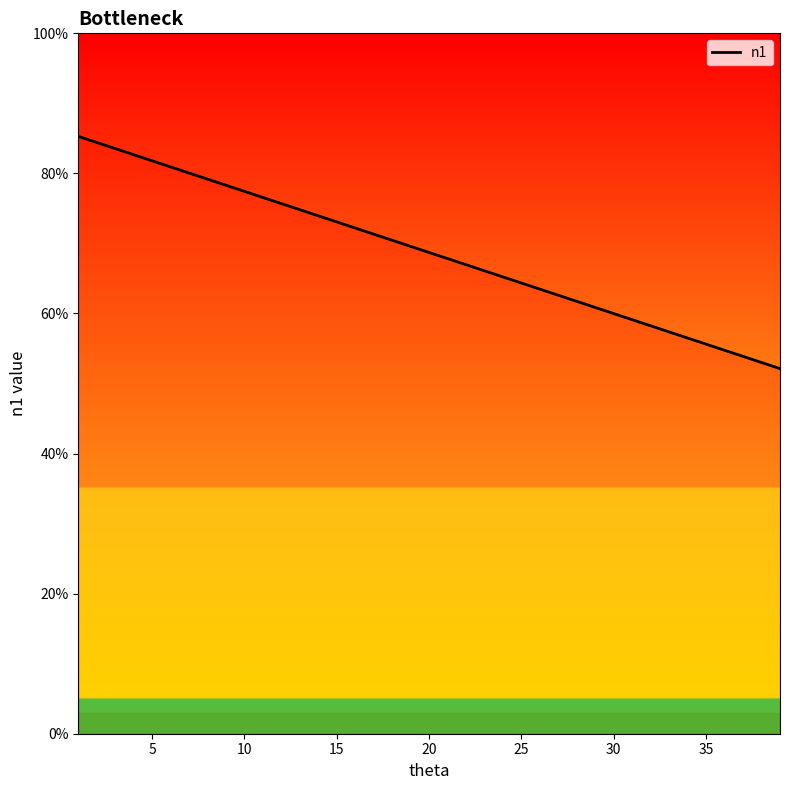

What is the label of the 3rd point from the left?

10